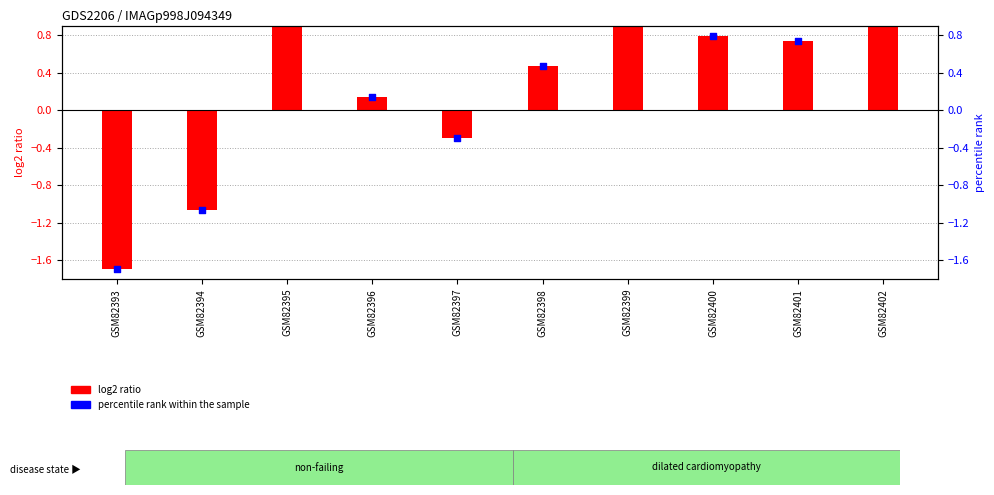

Which series reaches the maximum Y coordinate?

log2 ratio